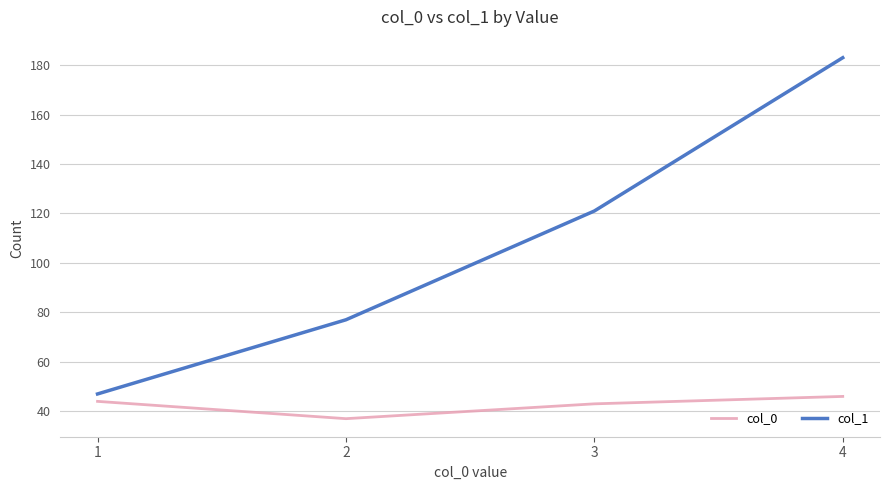

What is the average value of the col_1 series?

107